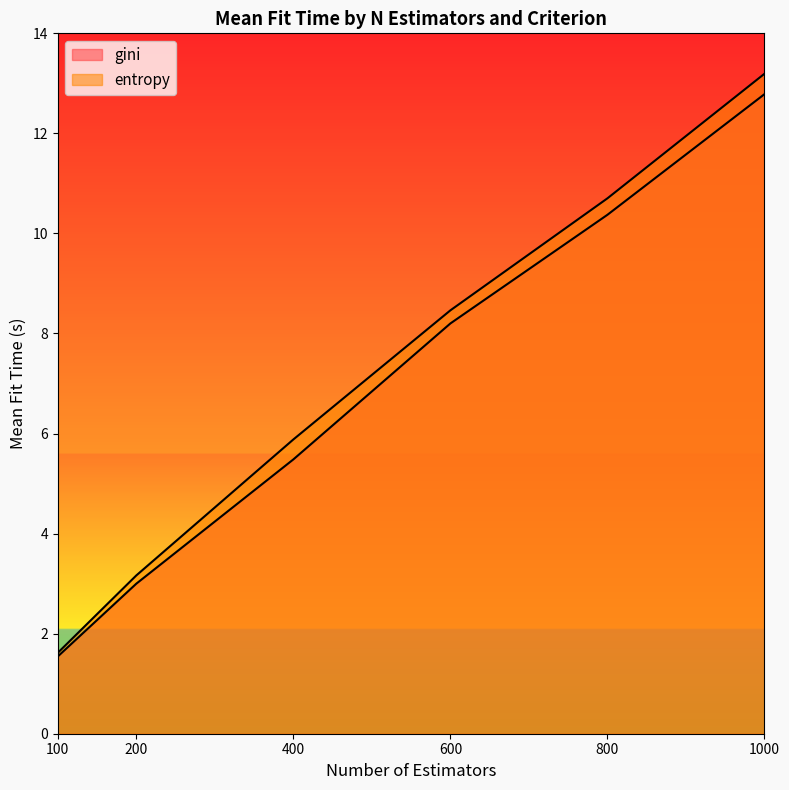

What is the average value of the entropy series?

7.2